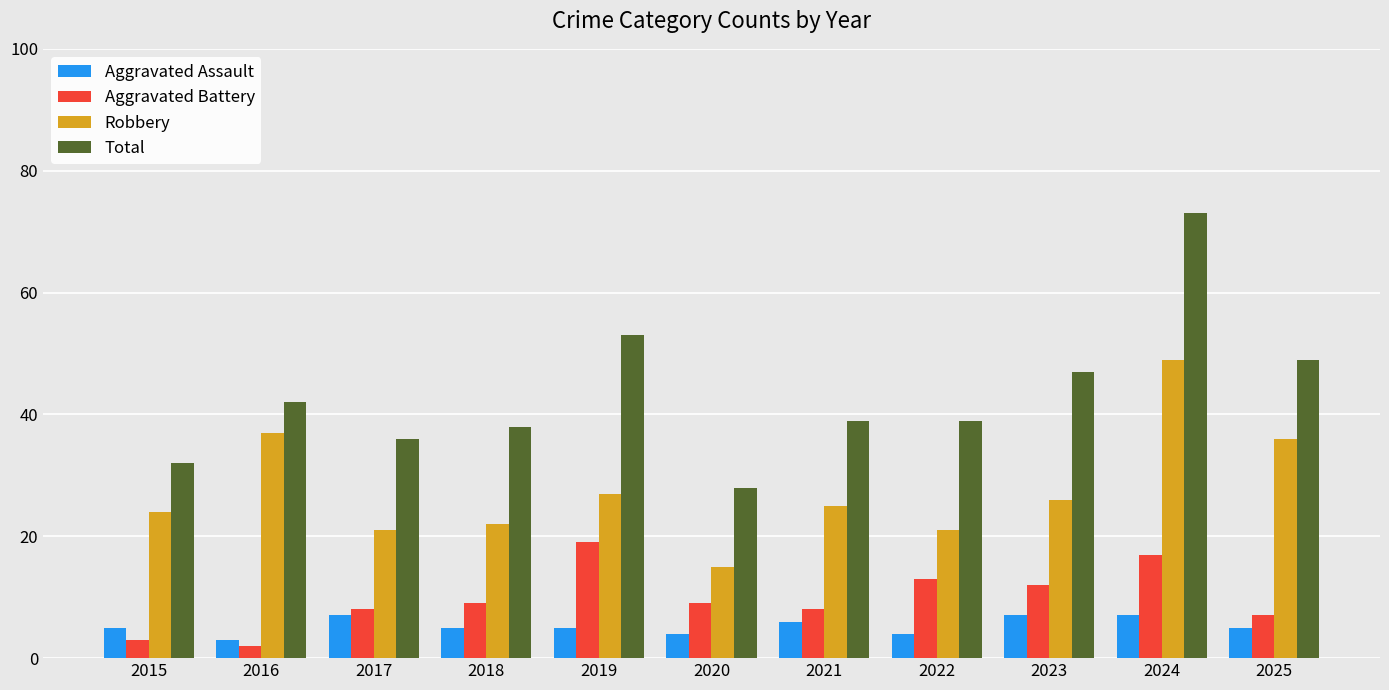

How many groups of bars are there?

11